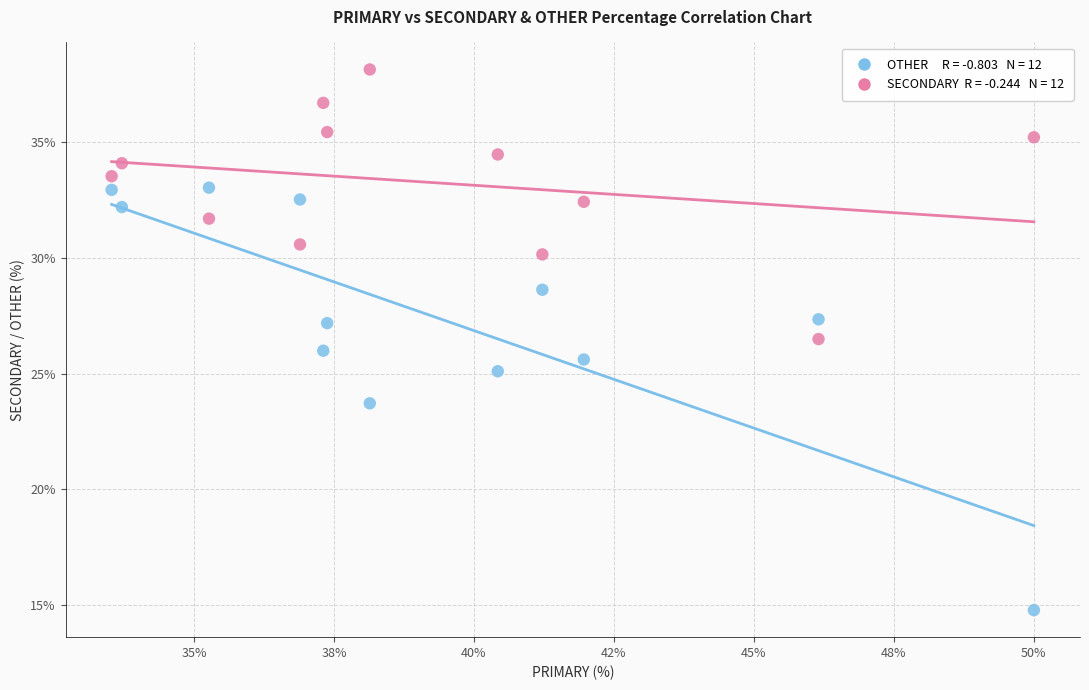

Across all data points, what is the range of Y values (max minus min)?

23.4